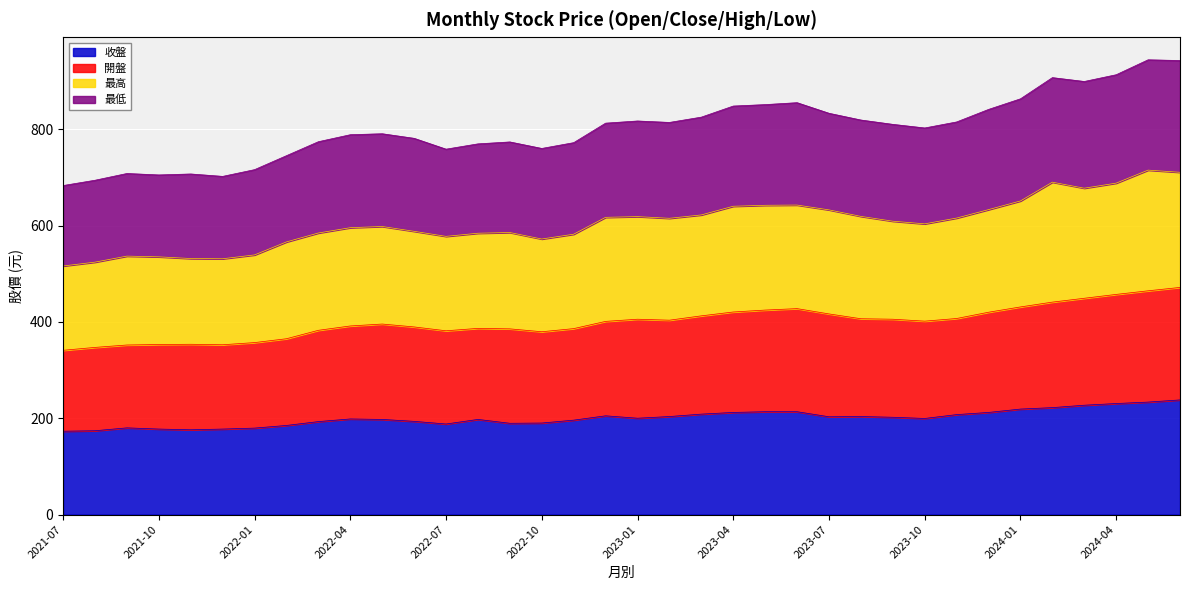

How many values in the 開盤 series exceed 401?

18